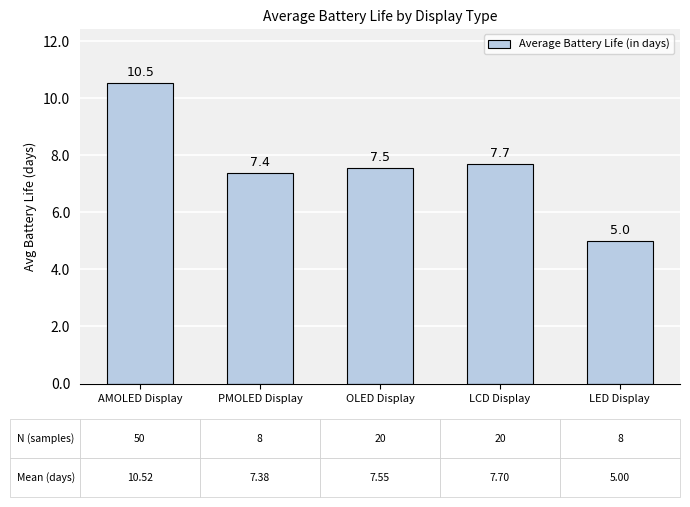

Does the chart contain stacked bars?

No